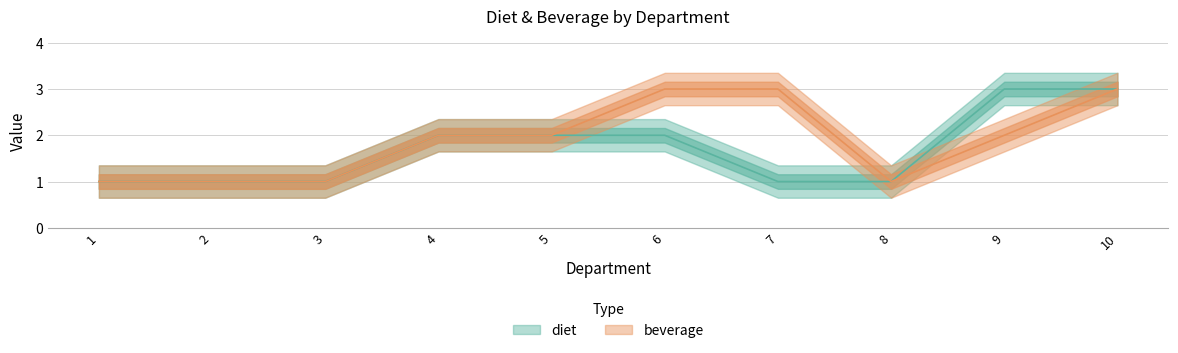

Where is the first local minimum for beverage?

8